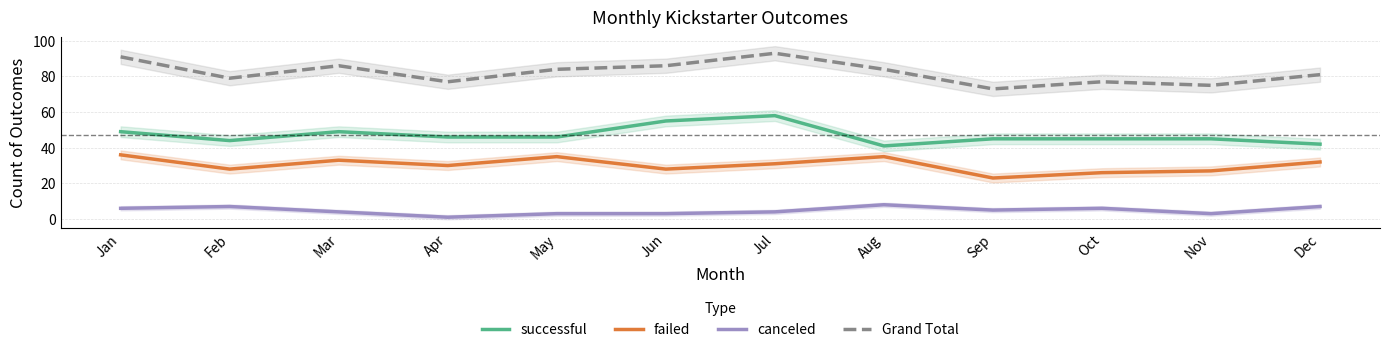

What is the sum of all Grand Total values?

986